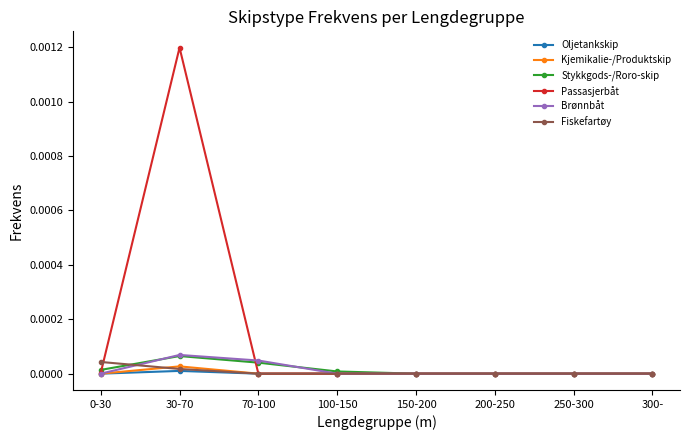

Which series has the largest range (max minus min)?

Passasjerbåt